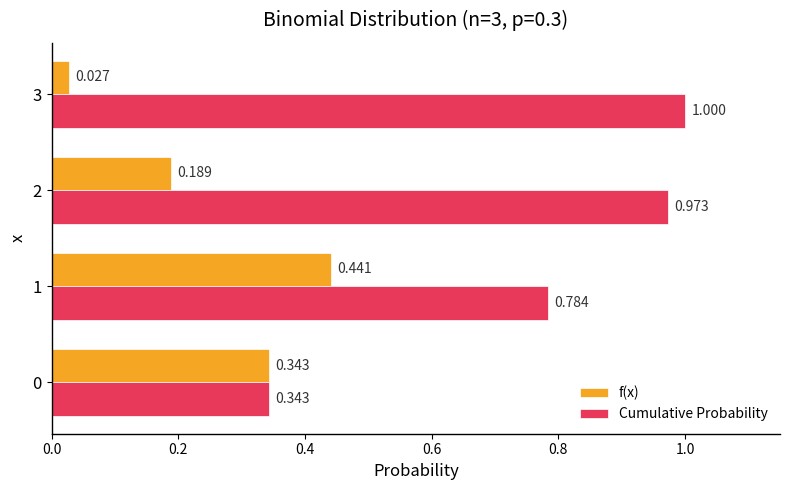

Rank the series by their maximum value, from highest to lowest.

Cumulative Probability, f(x)